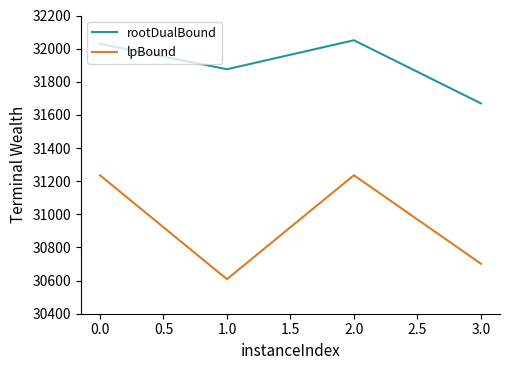

Reading left to right, list all the values displayed in this chart.

rootDualBound: 32028.6	31875.6	32050.6	31669.6
lpBound: 31235.7	30608.4	31235.7	30701.7